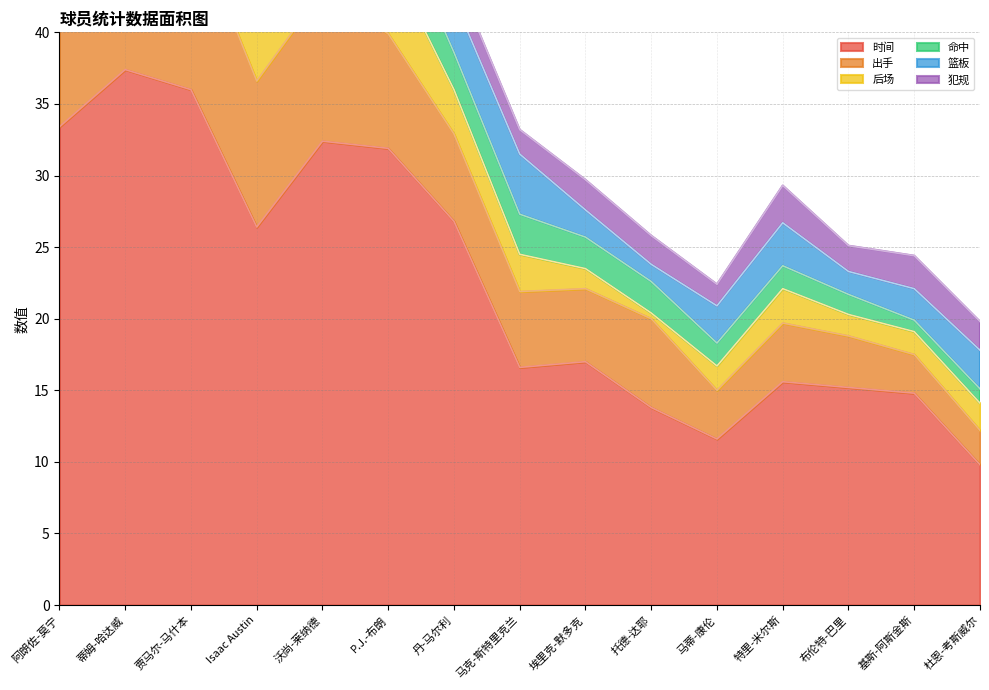

The 命中 series shows 1.6 at 特里-米尔斯. True or false?

True